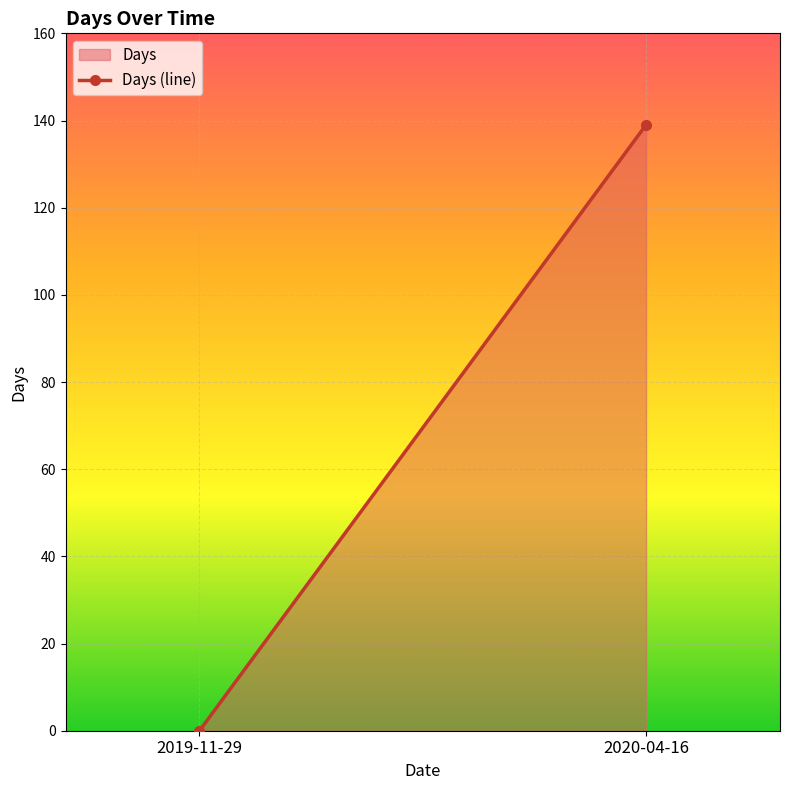

Which label corresponds to the smallest value in the chart?

2019-11-29